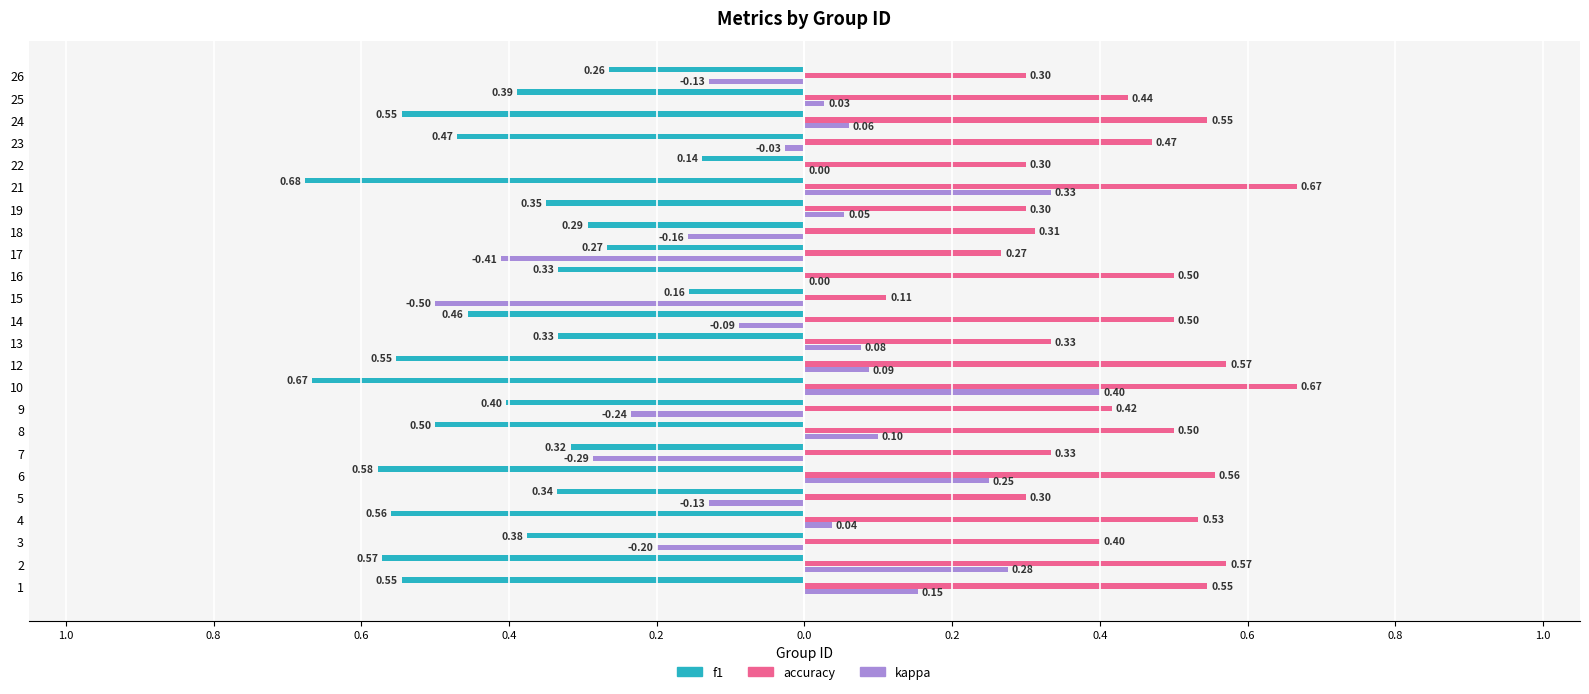

What are all the series names shown in the legend?

f1, accuracy, kappa